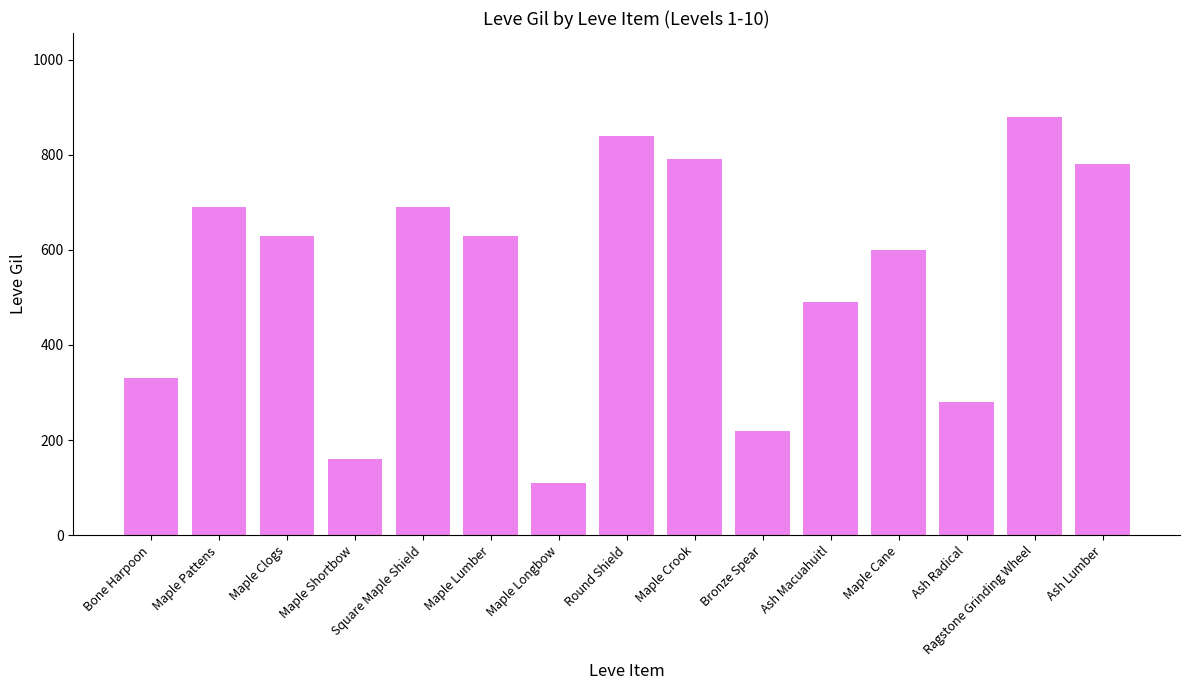

True or false: the data shows 497 at Ash Radical.

False